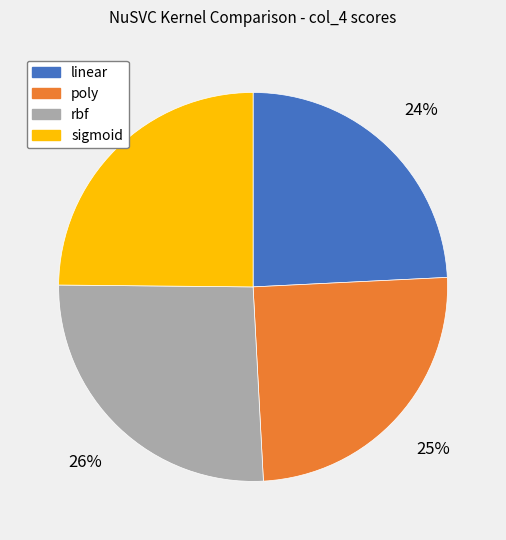

Is there any slice that represents more than half of the pie?

No